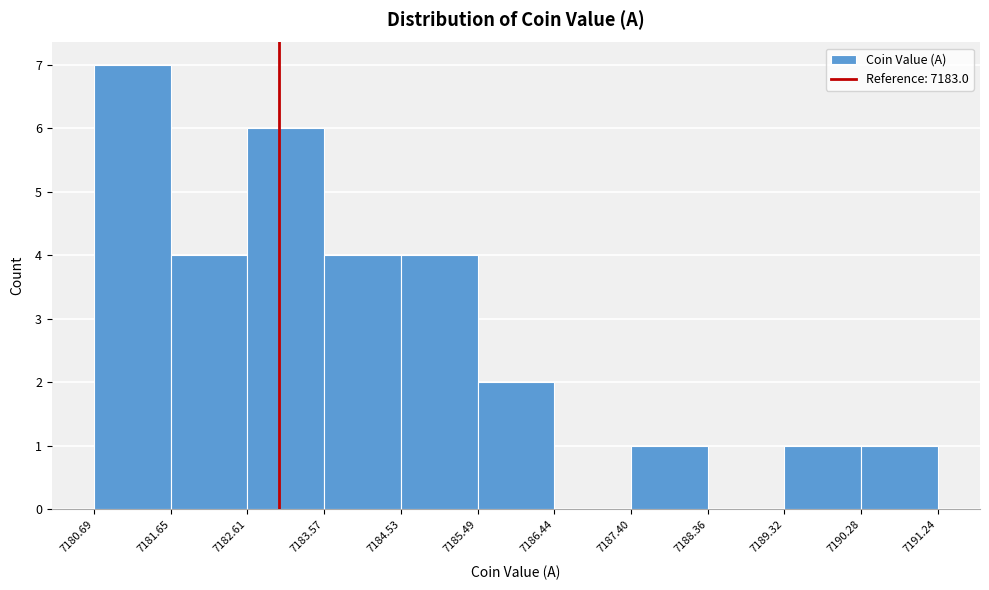

Over which range of the x-axis is the bar tallest?

7180.69 to 7181.65